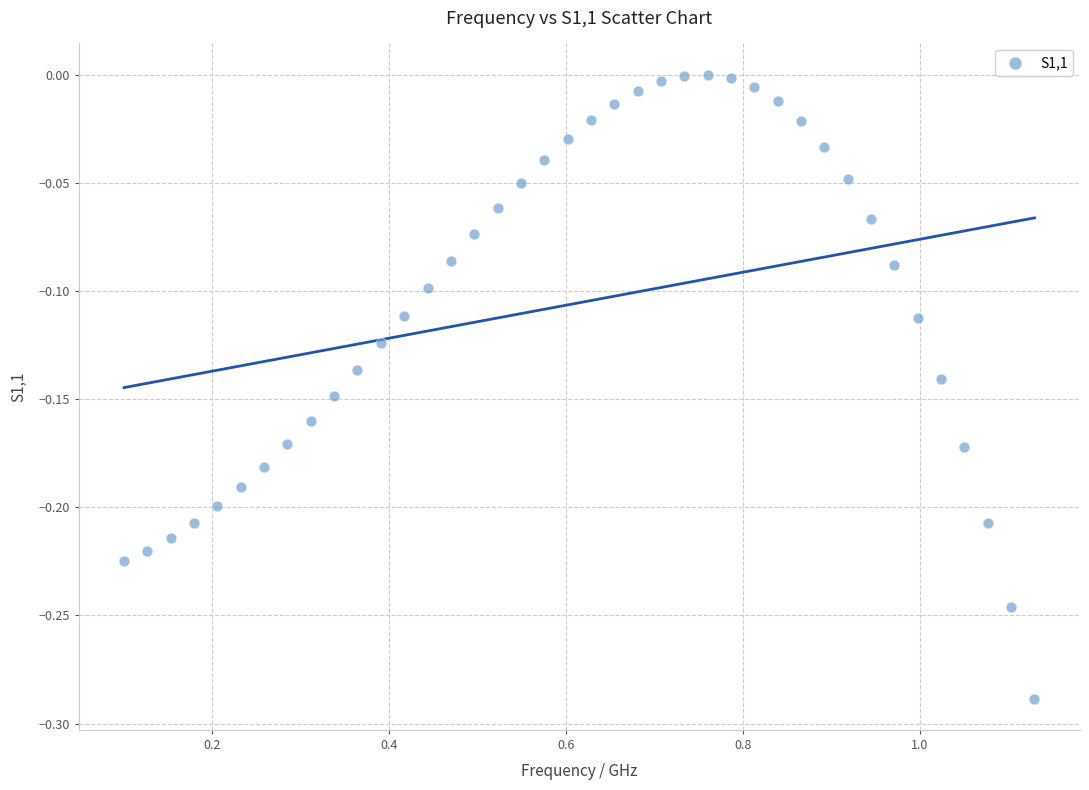

What is the range of Y values (max minus min)?

0.3